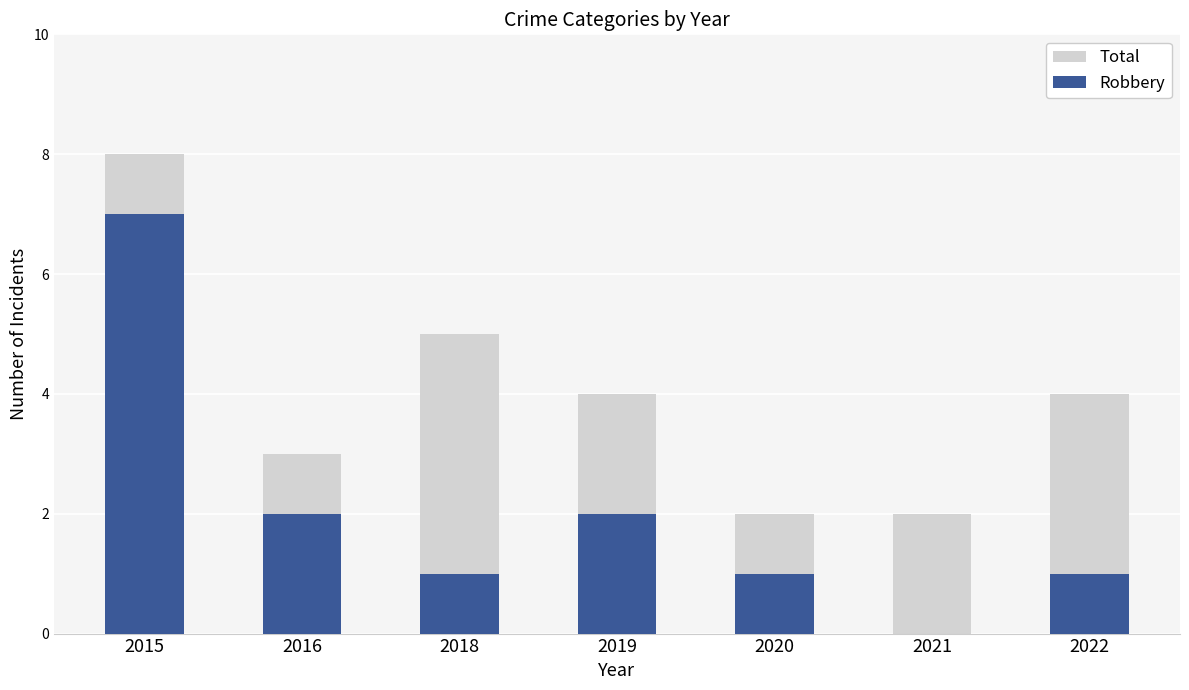

What are all the series names shown in the legend?

Total, Robbery